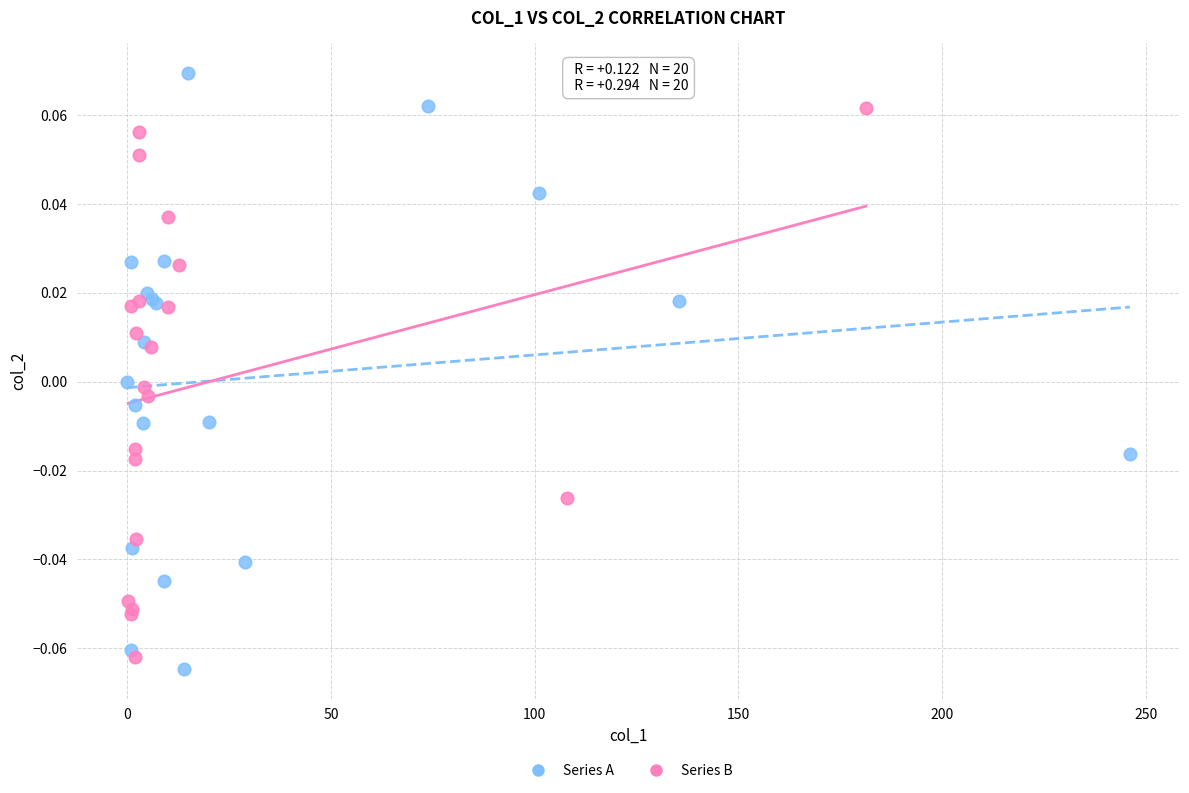

Which series has the widest spread of Y values?

Series A